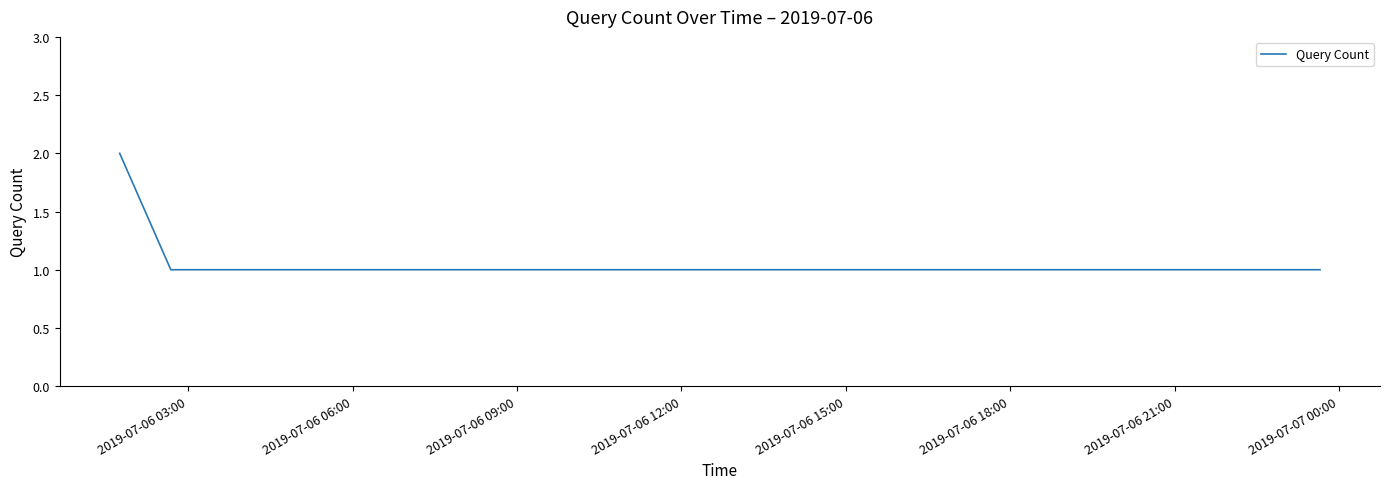

True or false: there are more than 2 points higher than both neighbors.

False